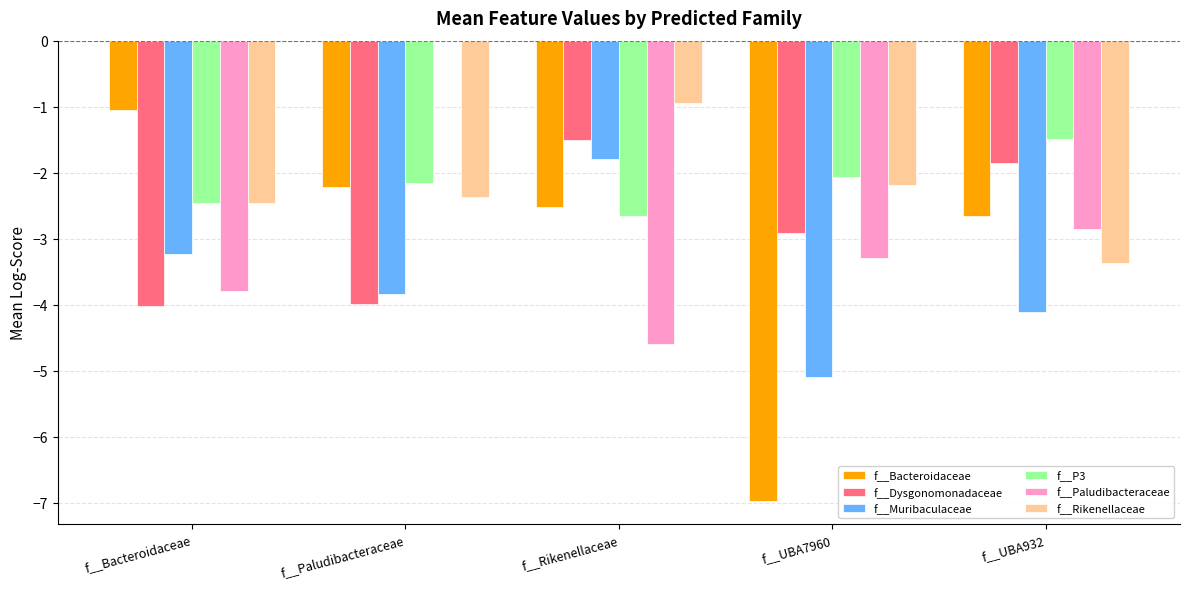

The value of f__Rikenellaceae at f__Rikenellaceae is -1.7. True or false?

False